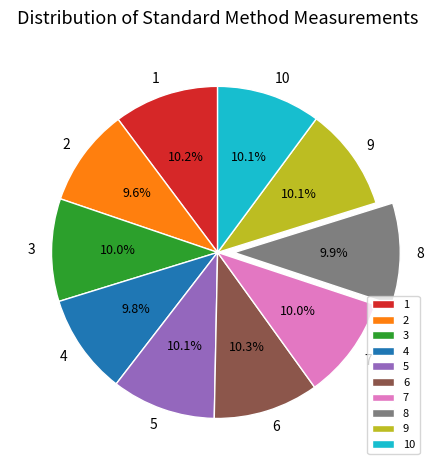

What portion of the pie excludes 3?

90.0%